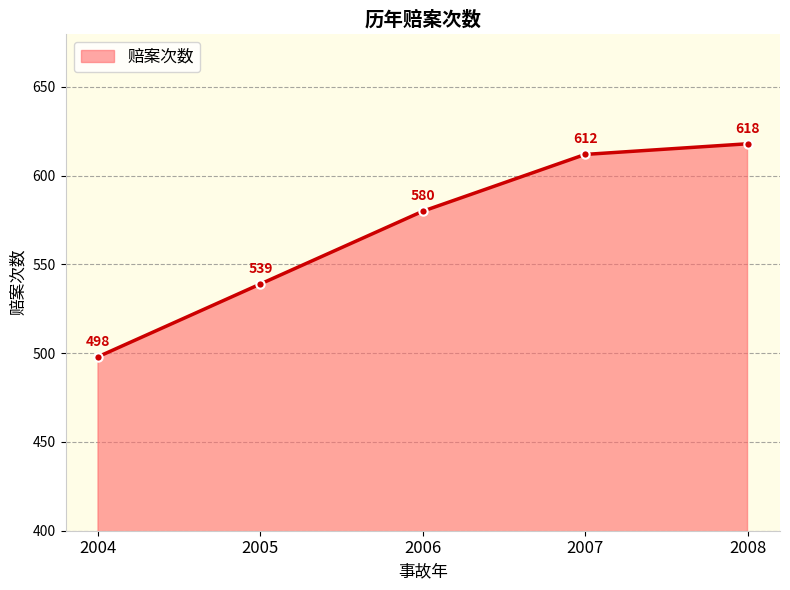

The chart shows a value of 204 at 2004. True or false?

False